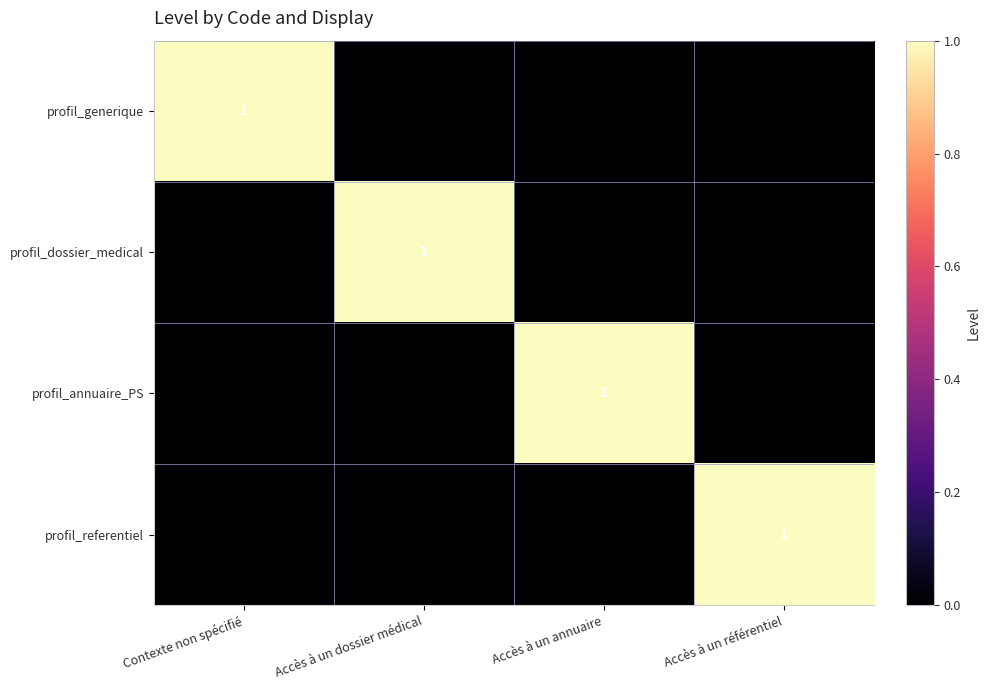

What is the total value across all series at Accès à un référentiel?

1